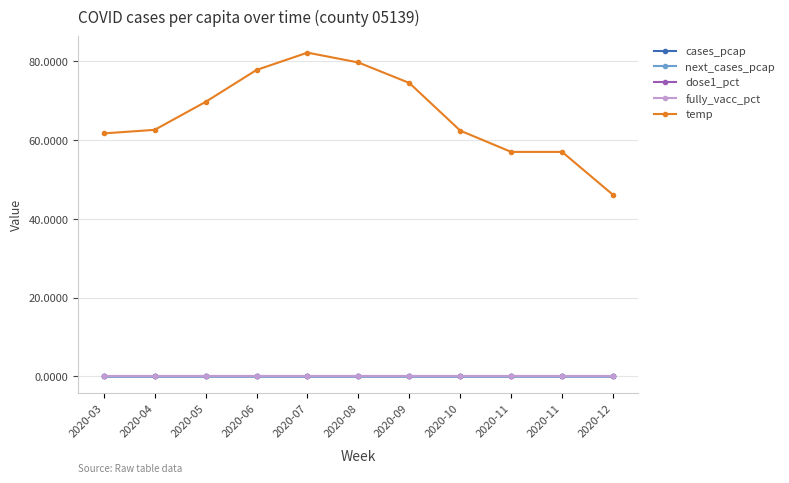

Is this an area chart (filled region under the line)?

No